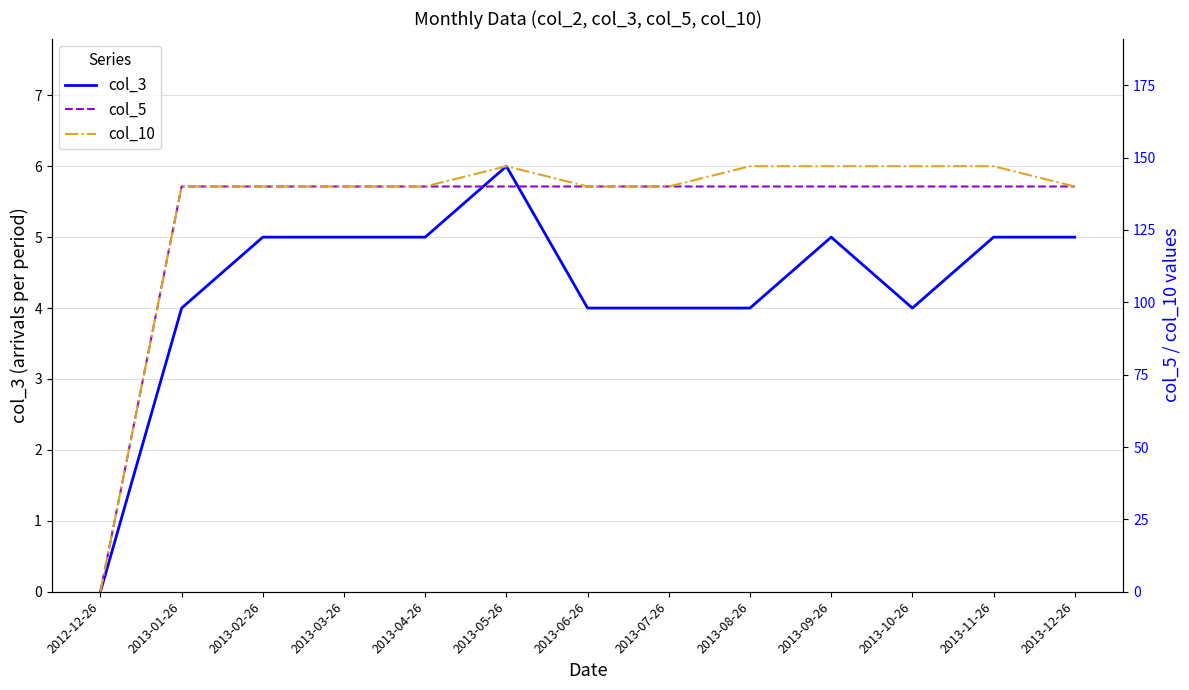

At 2013-09-26, list the series in order from smallest to largest.

col_3, col_5, col_10